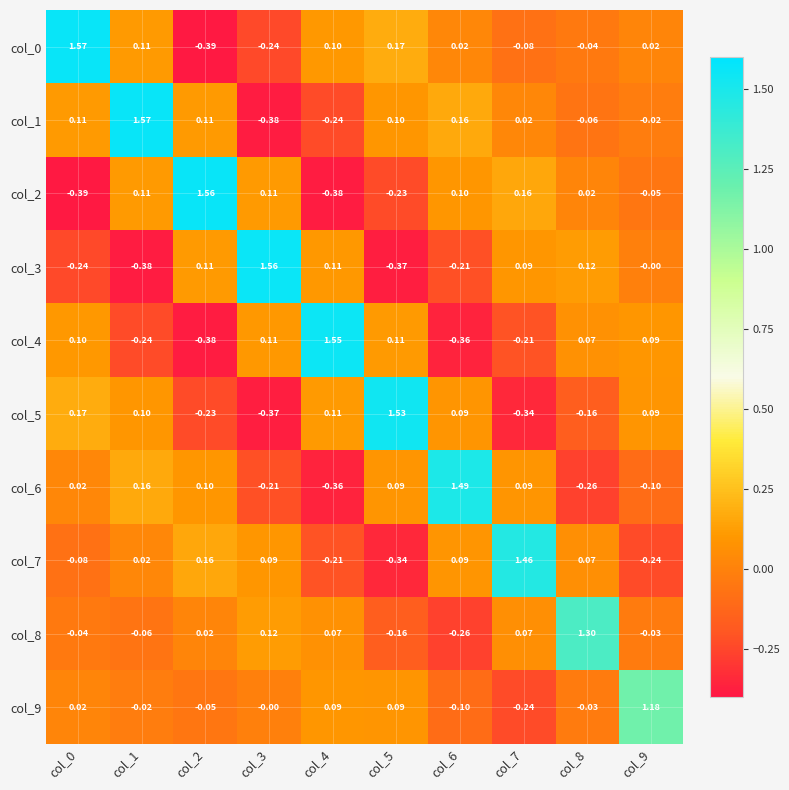

Is the value of col_1 at col_3 greater than the value of col_3 at col_2?

No